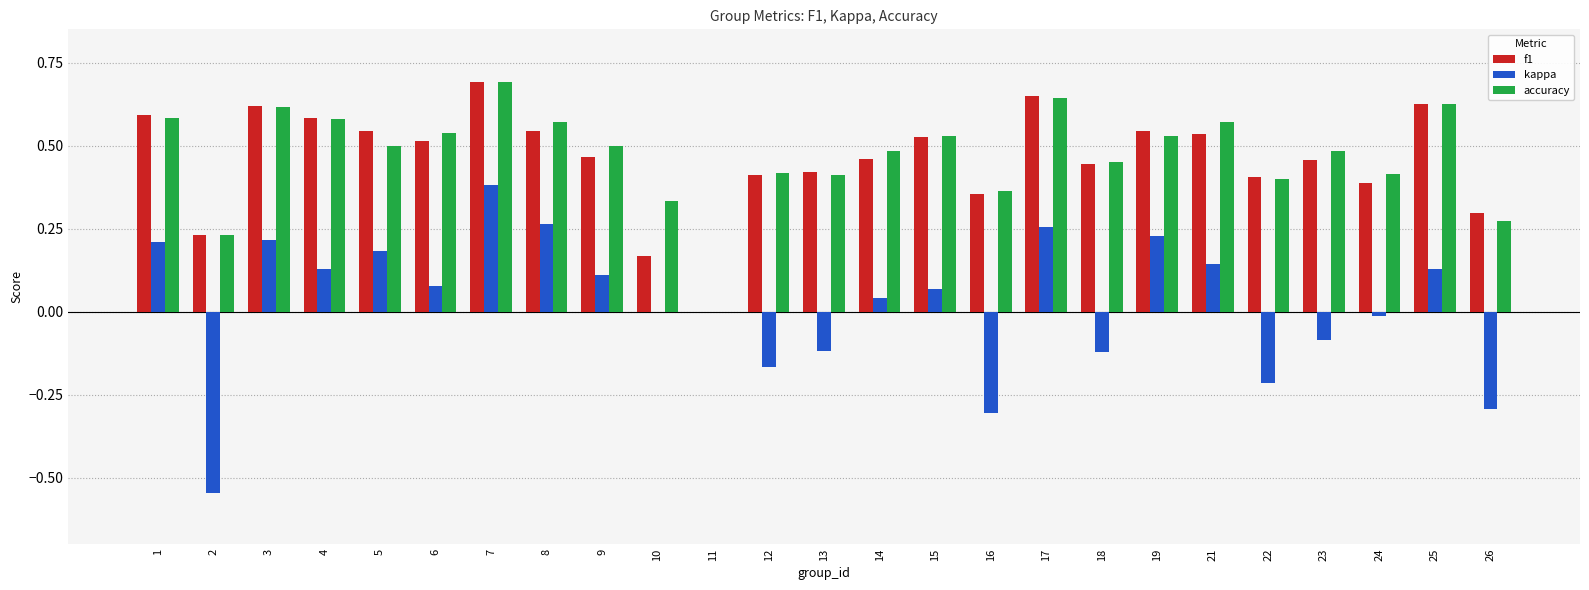

Are the bars grouped side by side (vs. stacked)?

Yes